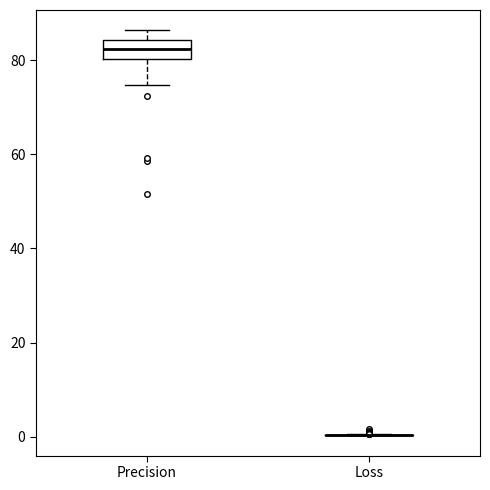

Comparing the boxes themselves (not the whiskers), which one is the tallest?

Precision